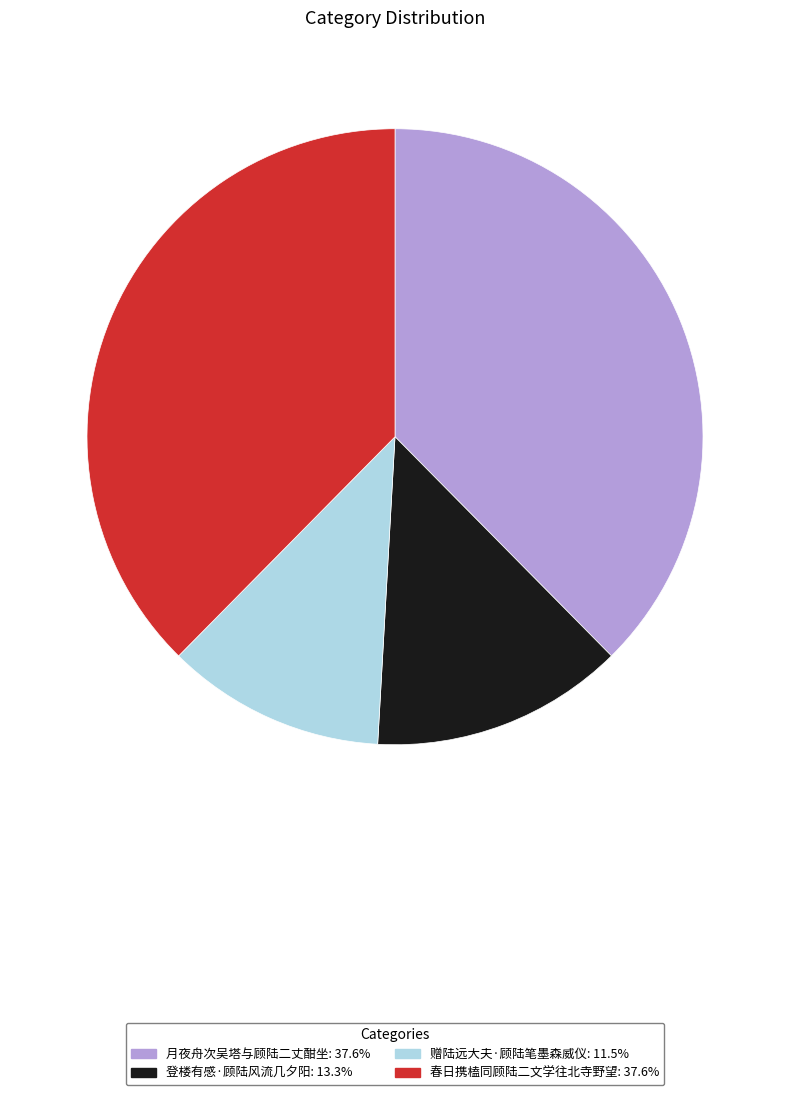

What is the ratio of the value at 登楼有感·顾陆风流几夕阳 to the value at 月夜舟次吴塔与顾陆二丈酣坐?

0.4